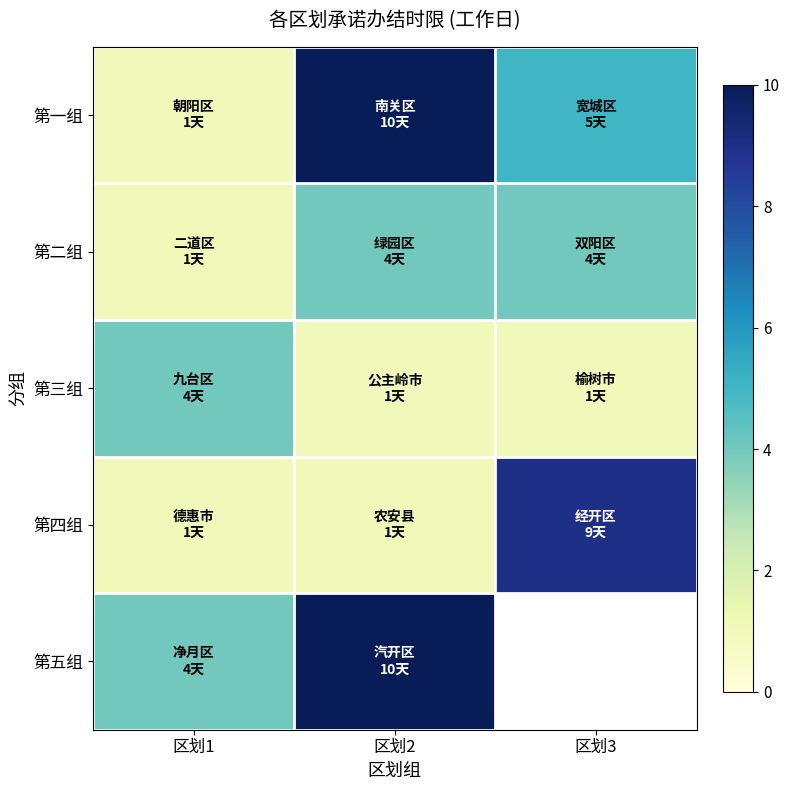

At how many categories does at least one series exceed 7?

2